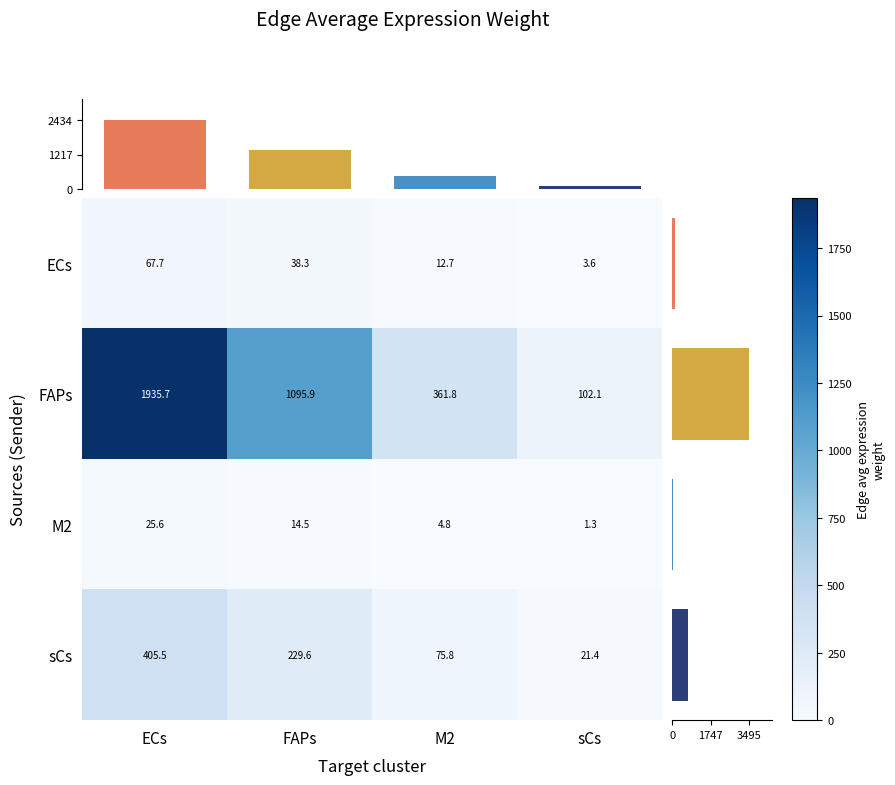

List the labels in order of M2 value, largest first.

ECs, FAPs, M2, sCs